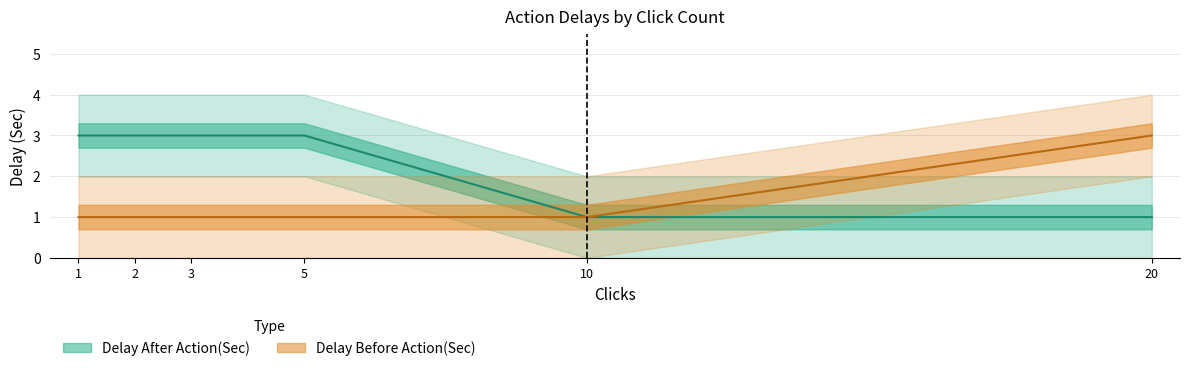

What is the average value of the Delay After Action(Sec) series?

2